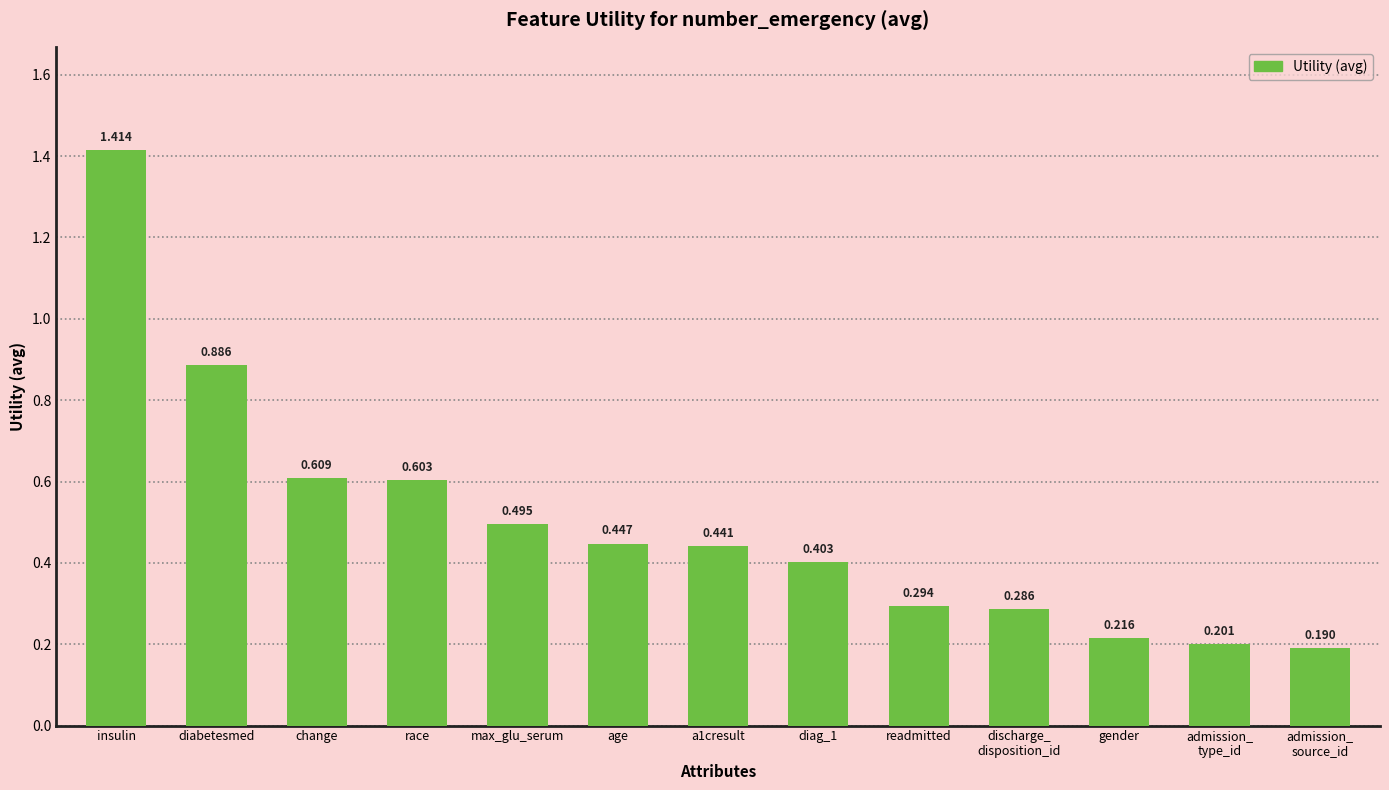

What is the label of the 1st bar from the left?

insulin